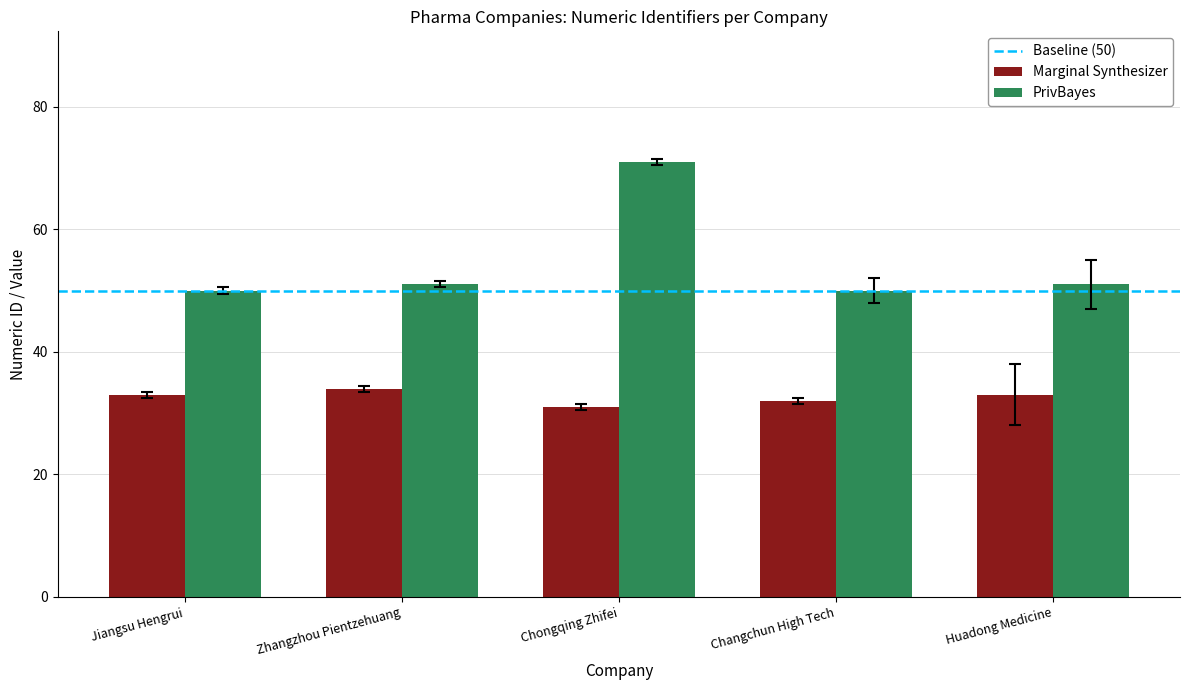

What is the spread (max minus min) of values at Changchun High Tech?

18